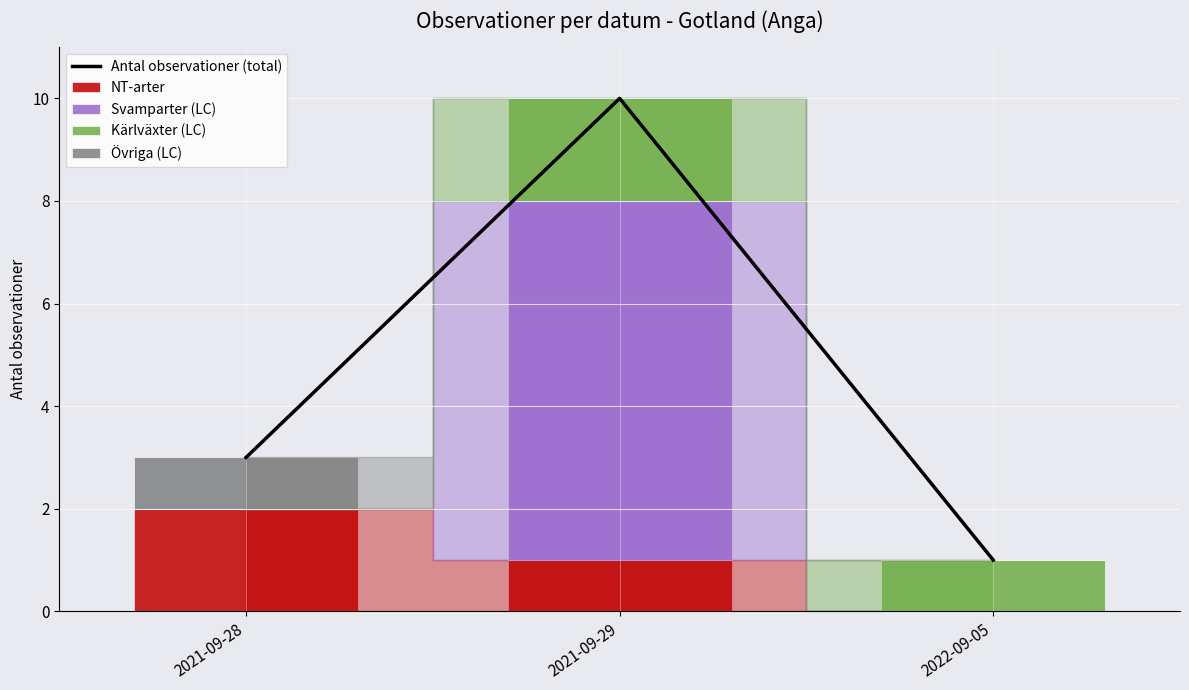

What is the total value across all series at 2021-09-29?

20